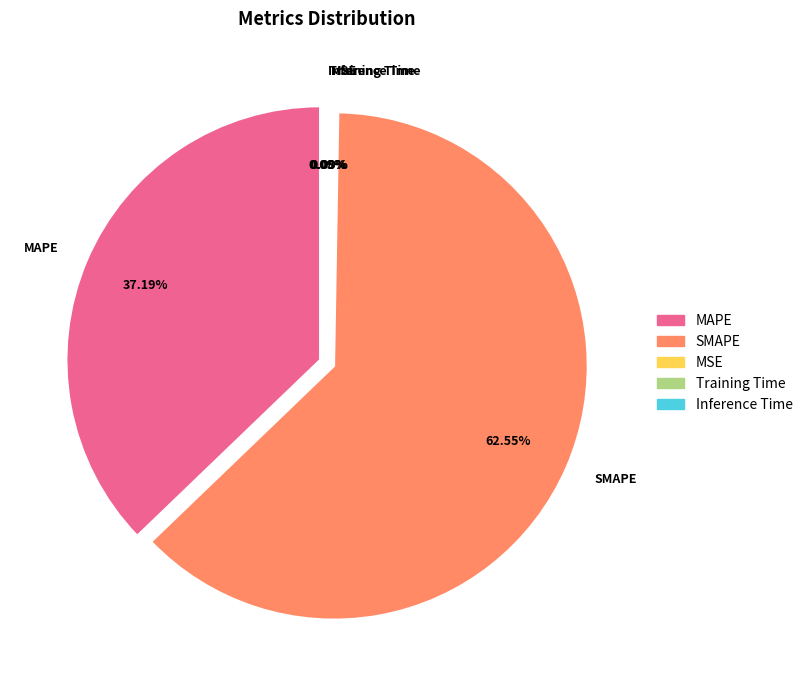

To the nearest percent, what is the difference between the largest and smallest slice percentages?

62%